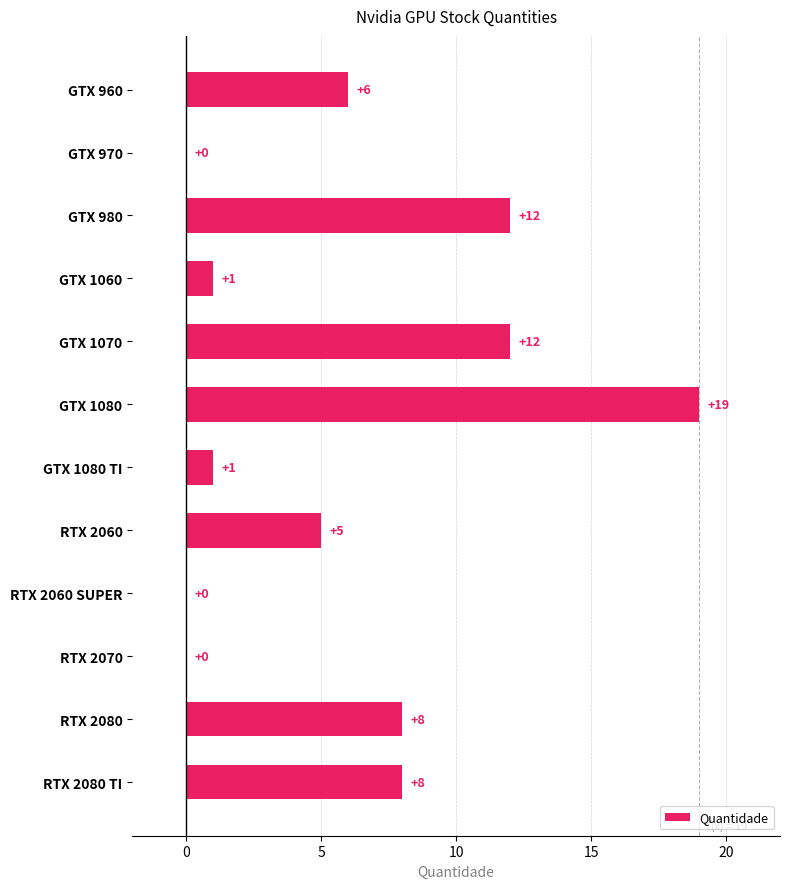

What is the approximate value at RTX 2080 TI, to the nearest 5?

10